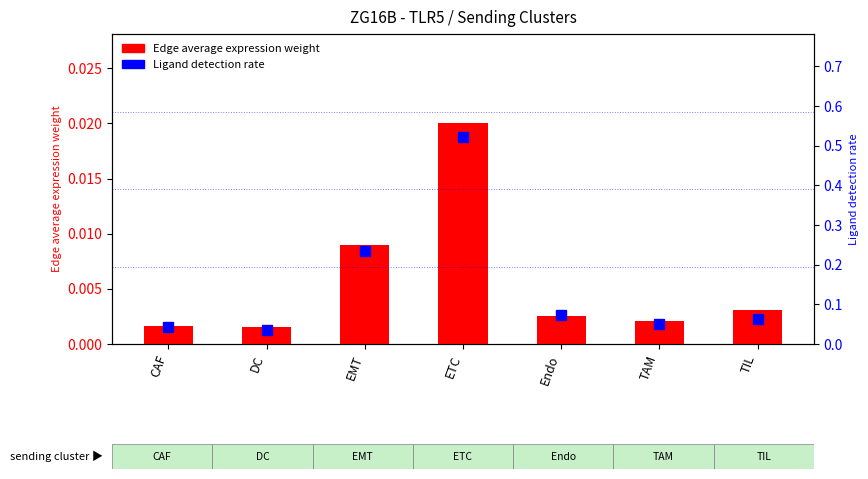

Rank the series by their maximum value, from lowest to highest.

Edge average expression weight, Ligand detection rate